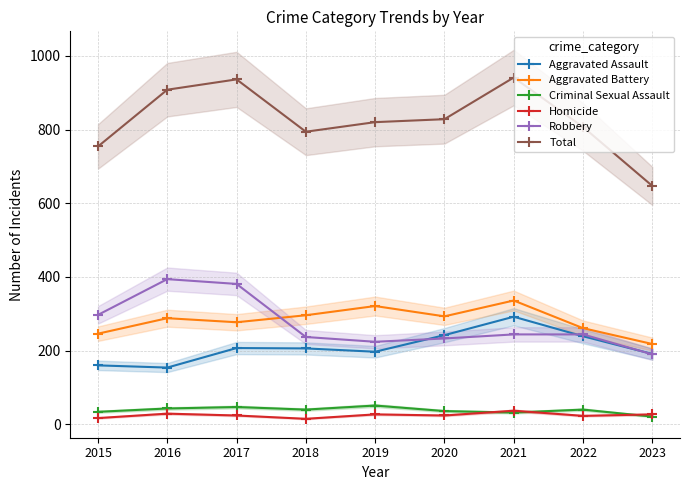

What is the difference between the Robbery values at 2015 and 2016?

97